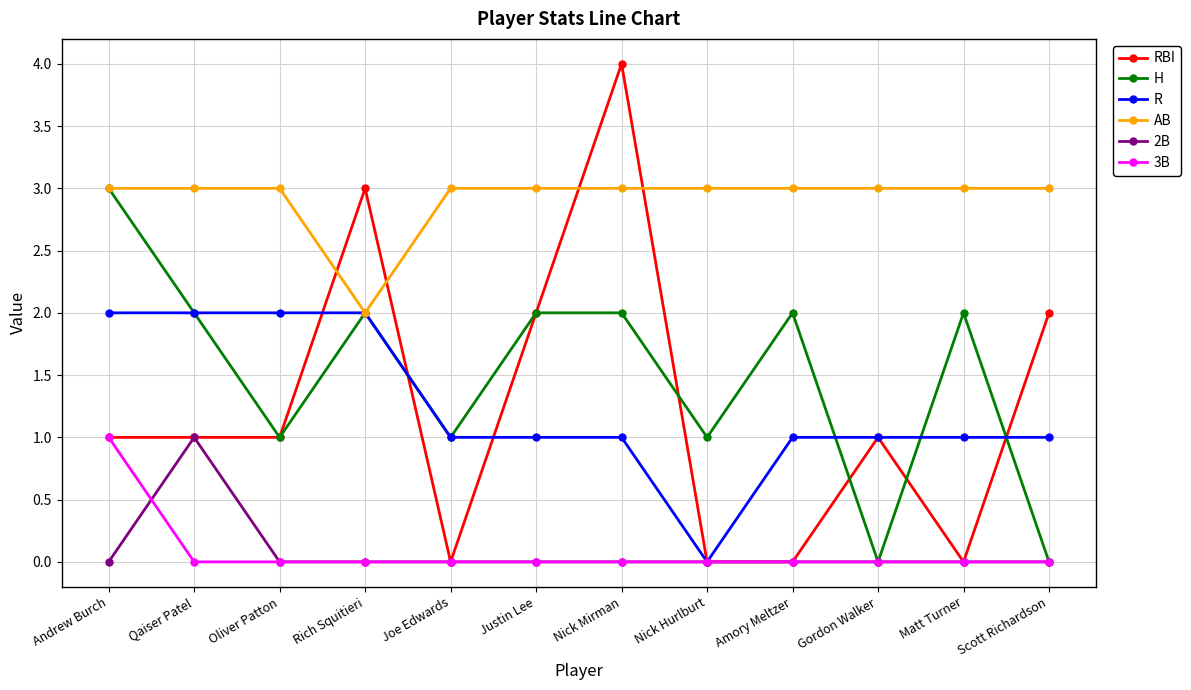

What is the maximum value shown in the chart?

4